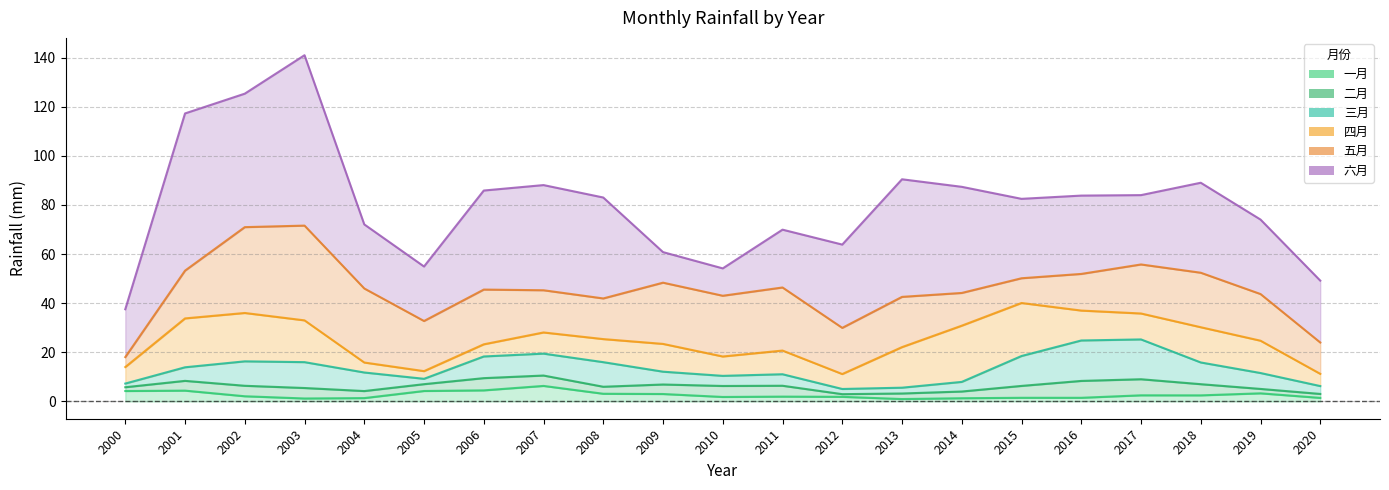

Which series ends up on top after the final intersection of 六月 and 三月?

六月